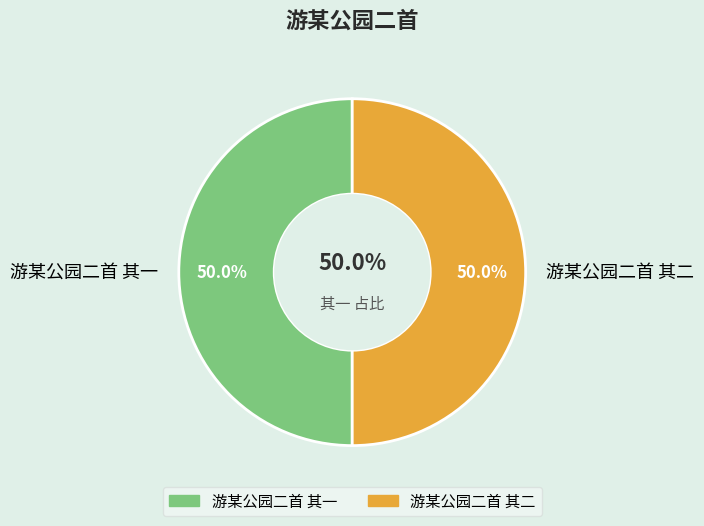

What percentage is the 游某公园二首 其一 slice, to the nearest percent?

50%